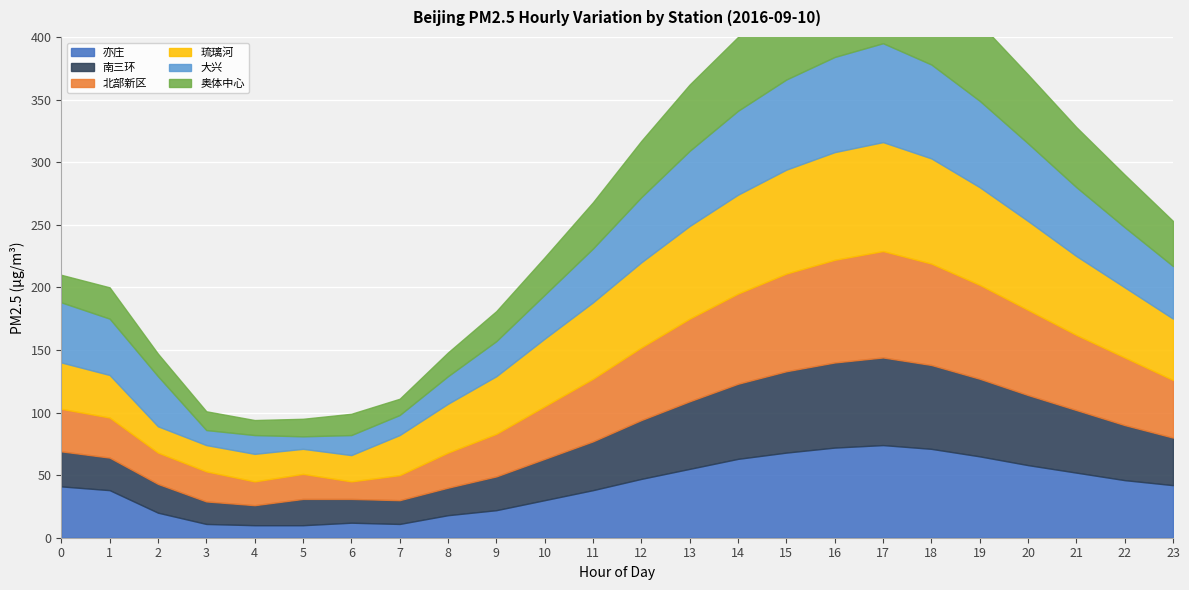

Is it true that 琉璃河 equals 71 at 20?

True